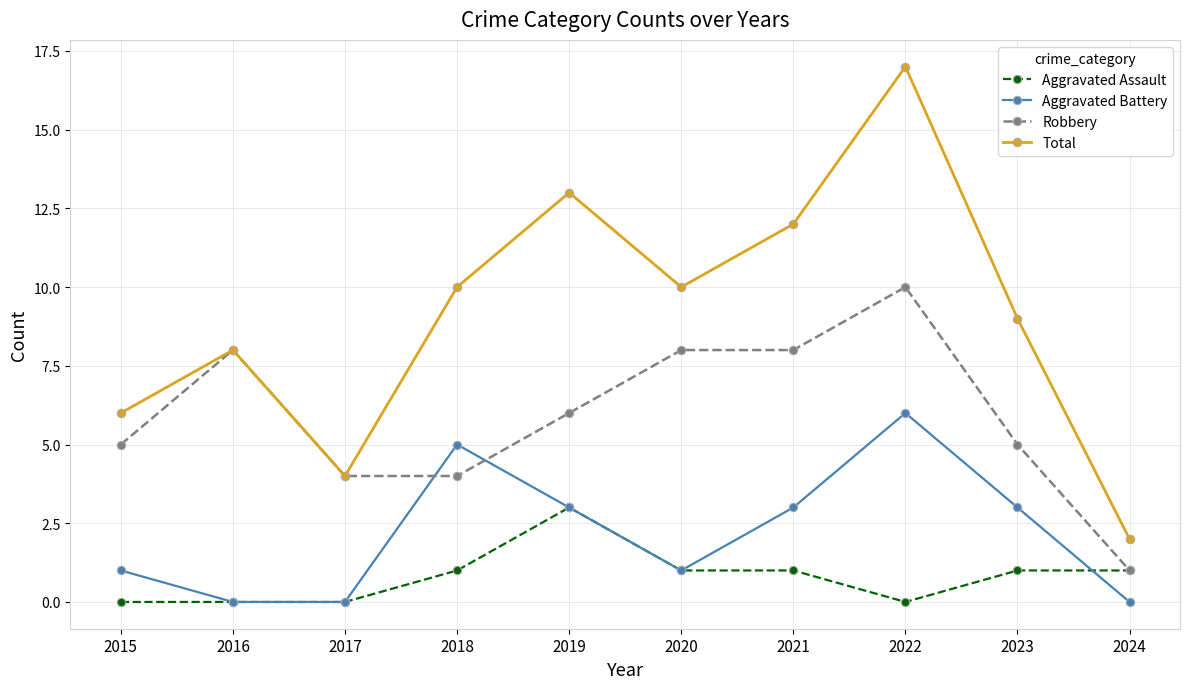

What is the difference between the maximum and minimum values in the Total series?

15